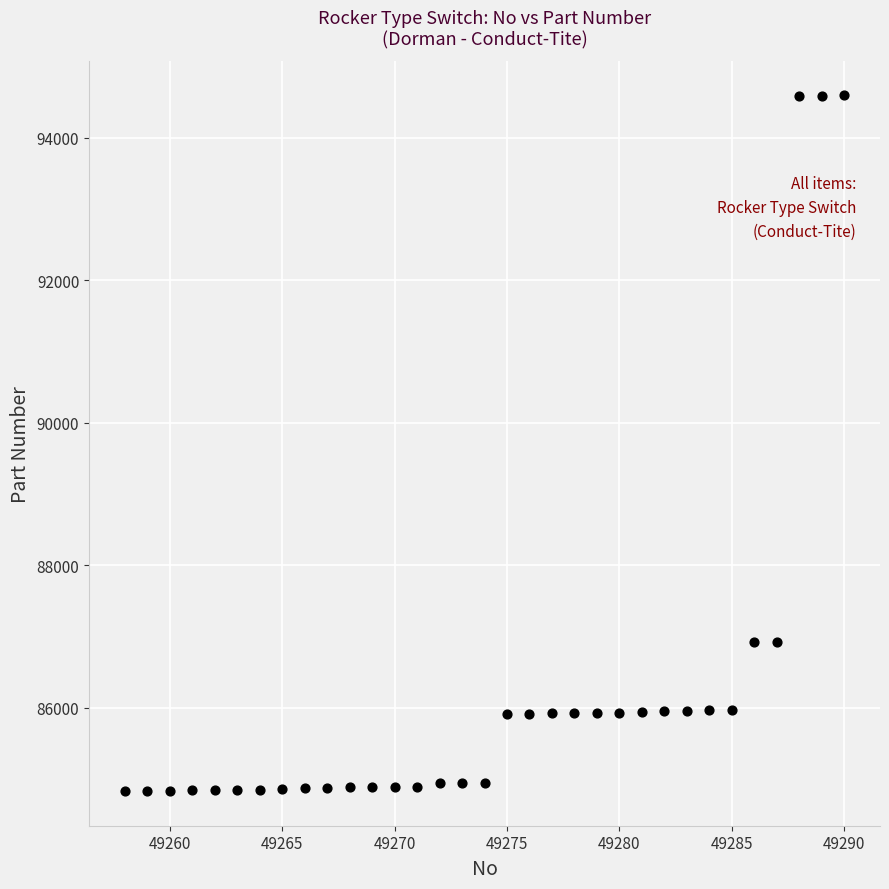

What is the range of X values (max minus min)?

32